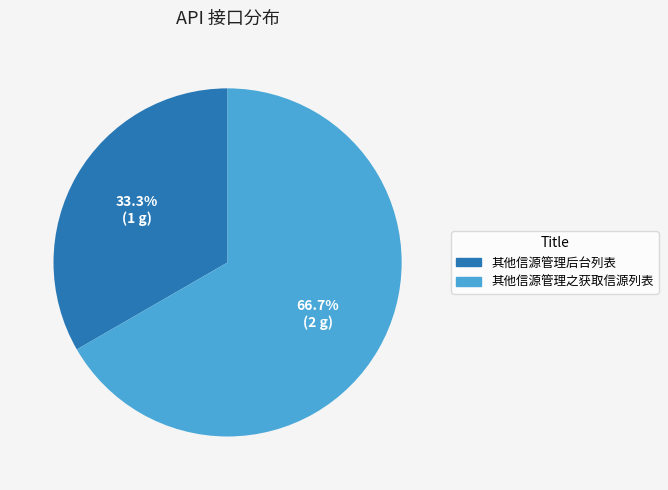

Is there any slice that represents more than half of the pie?

Yes